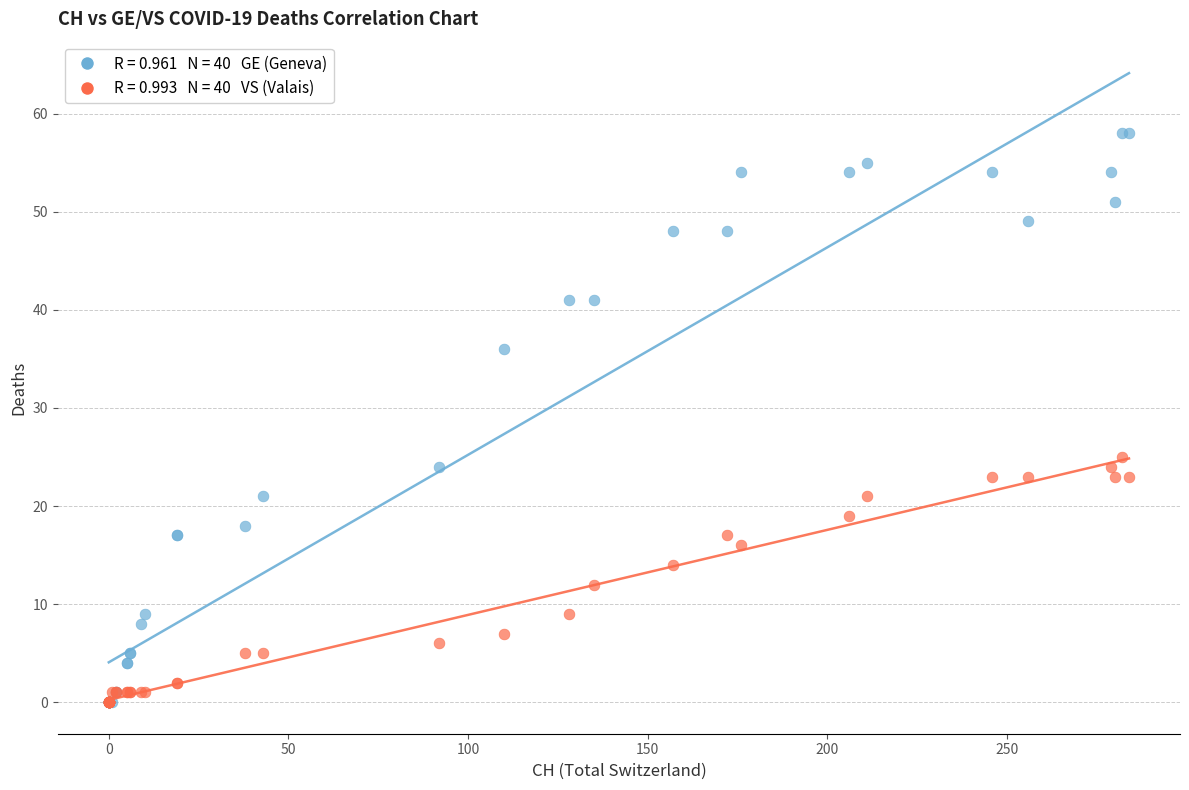

Across all series, what Y value is closest to 29?

25